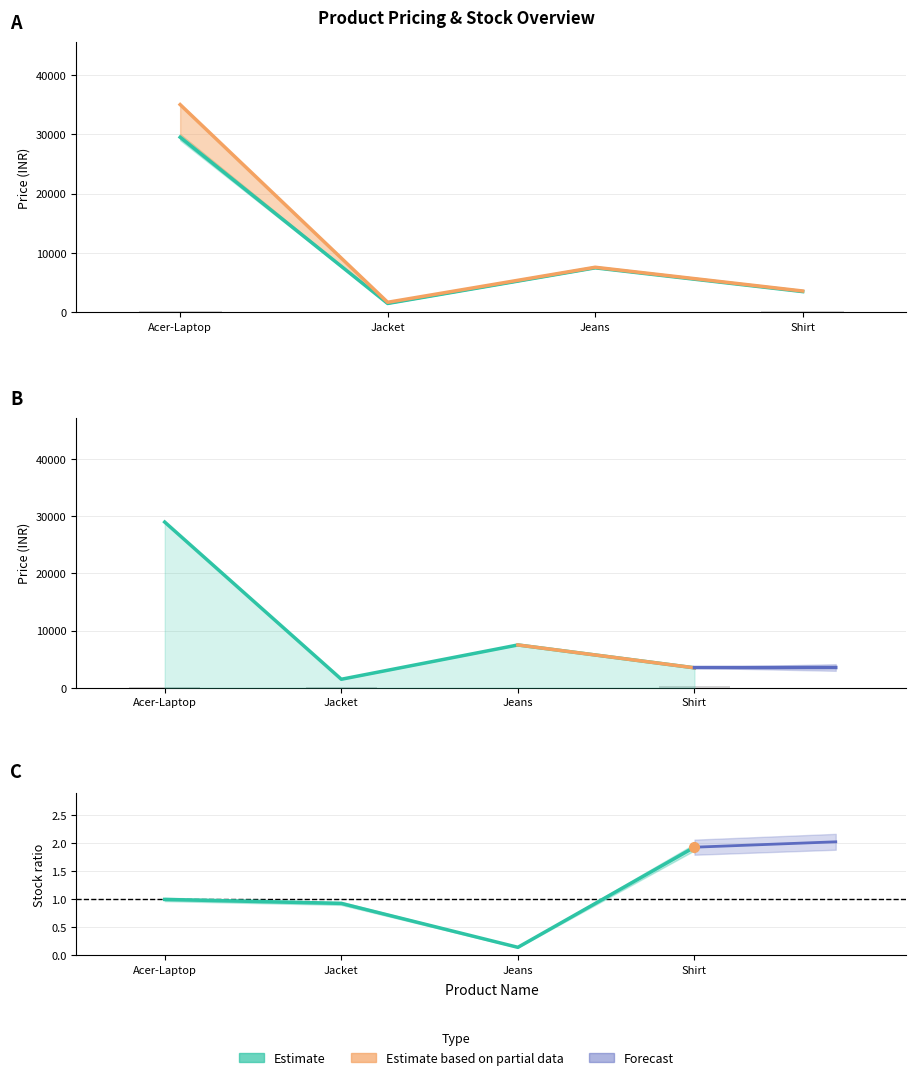

What is the difference between the maximum and minimum values in the stock series?

278.0